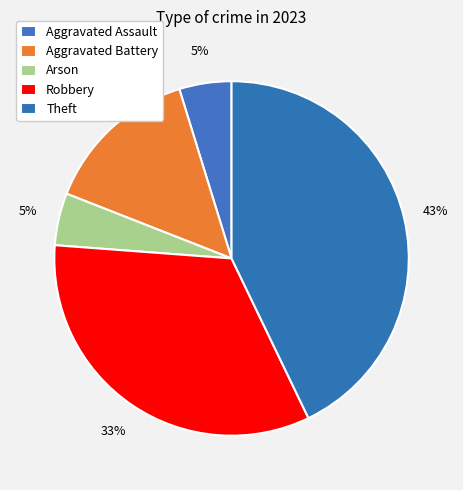

The Aggravated Battery slice represents 29% of the pie. True or false?

False